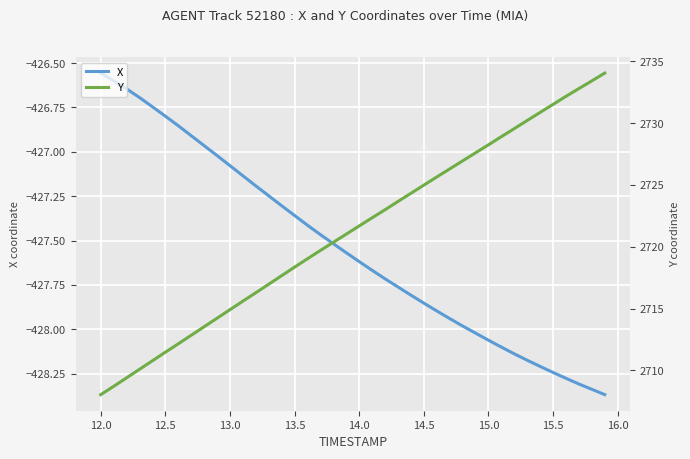

At which label does X first exceed -427?

12.0